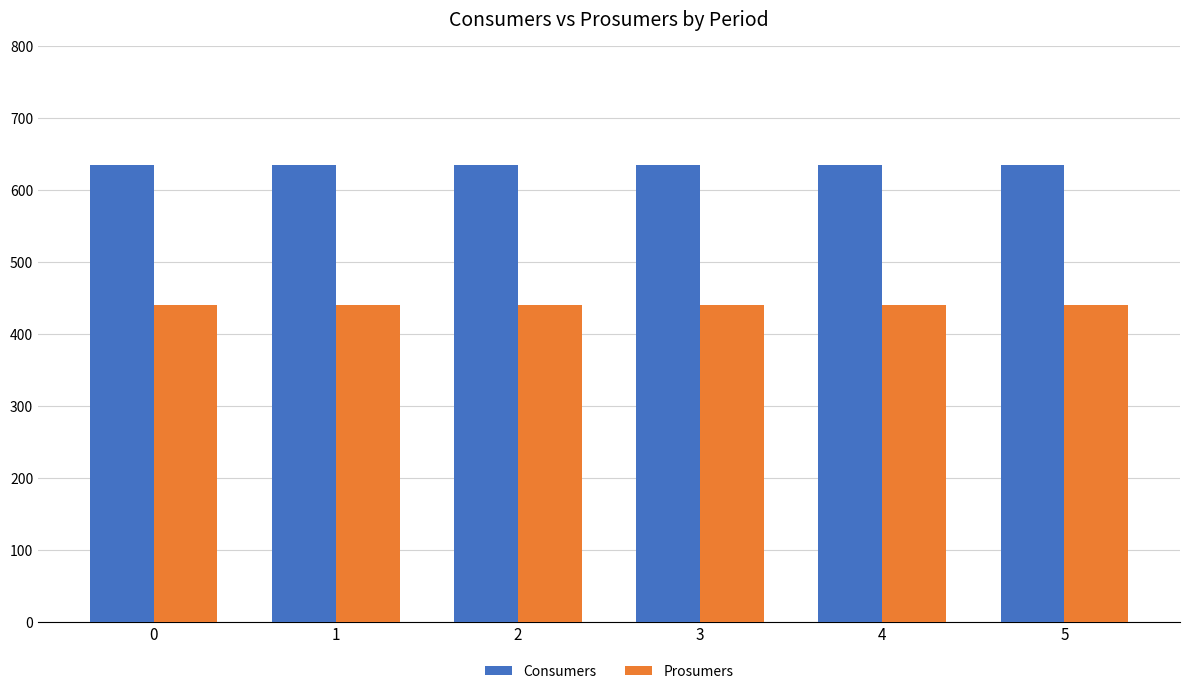

What are all the series names shown in the legend?

Consumers, Prosumers